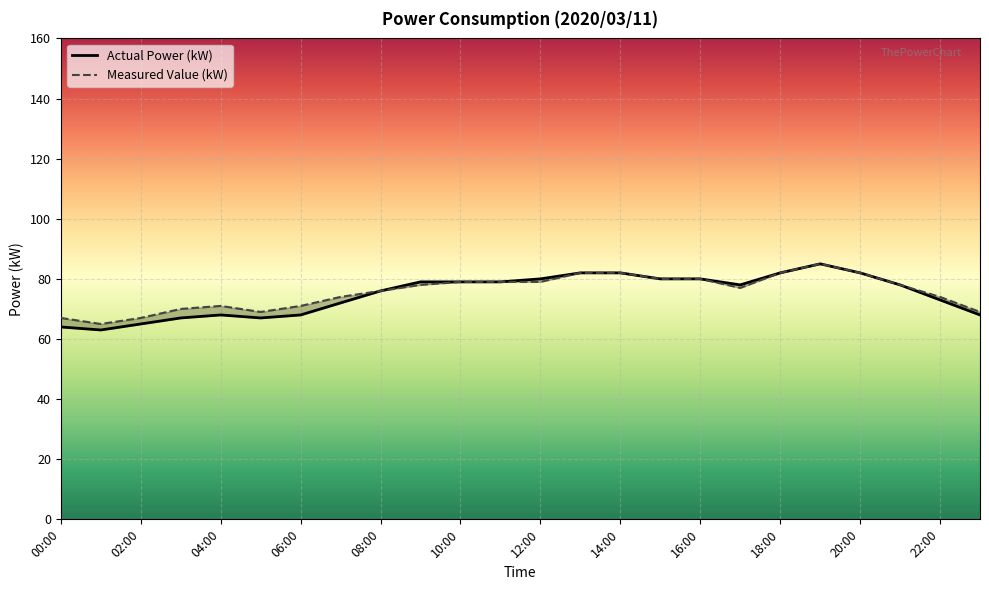

Which series has the largest total across all categories?

Measured Value (kW)